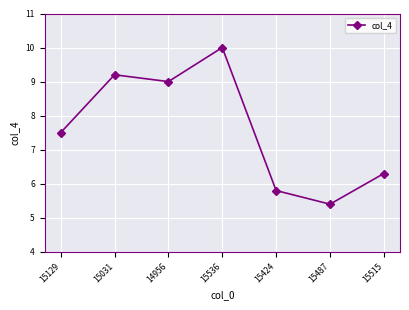

Approximately how many times larger is the value at 15129 compared to 14956?

0.8